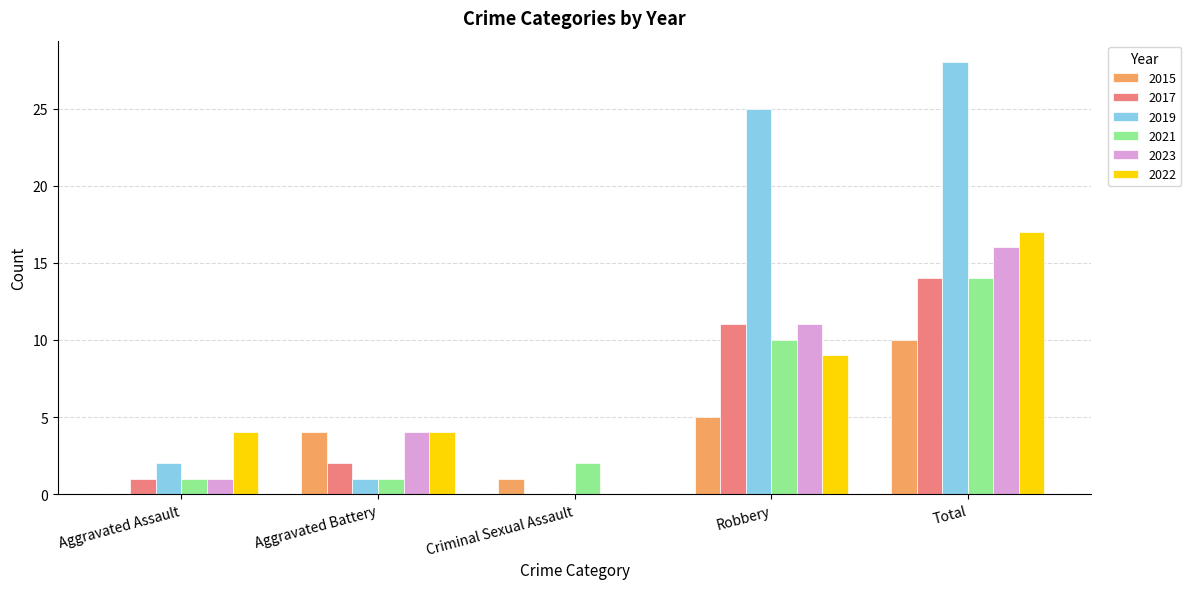

Count the number of categories in the chart.

5